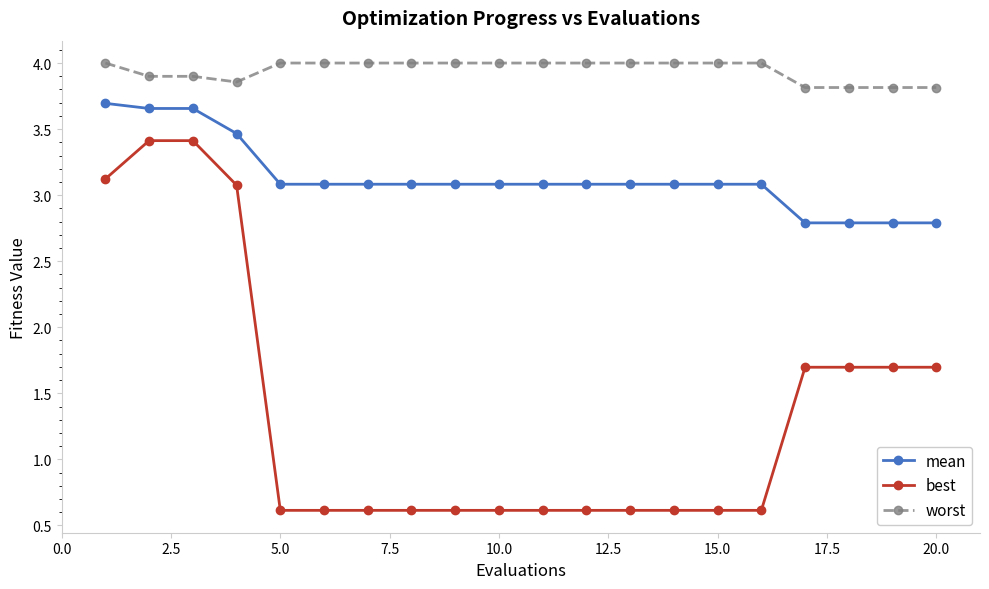

What is the value of the mean point at the 12th from the left?

3.1